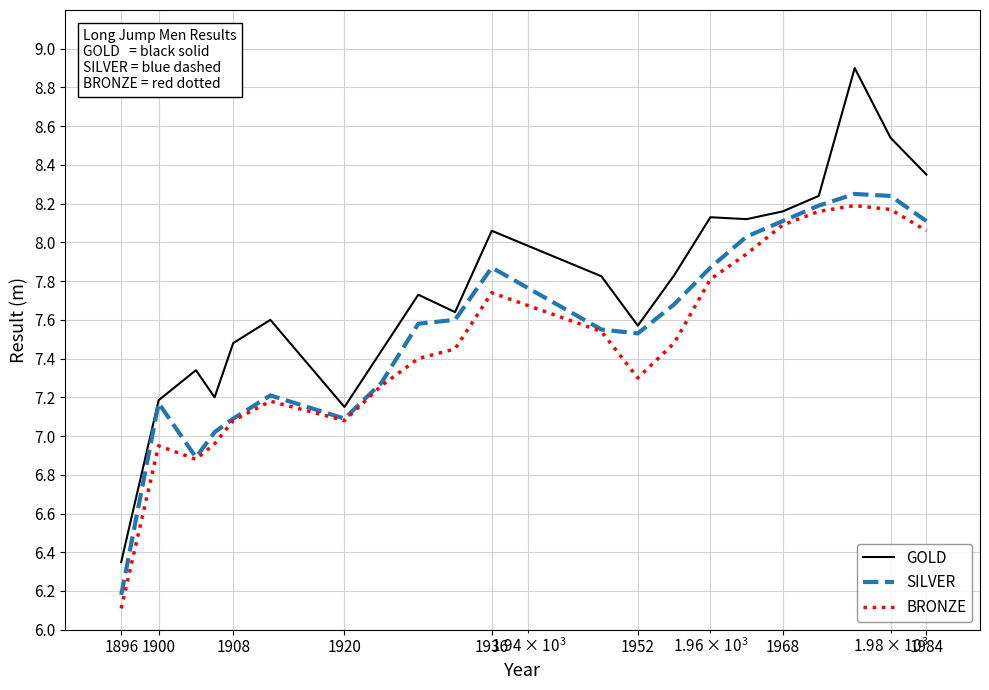

List the series in order of their peak value, highest first.

GOLD, SILVER, BRONZE